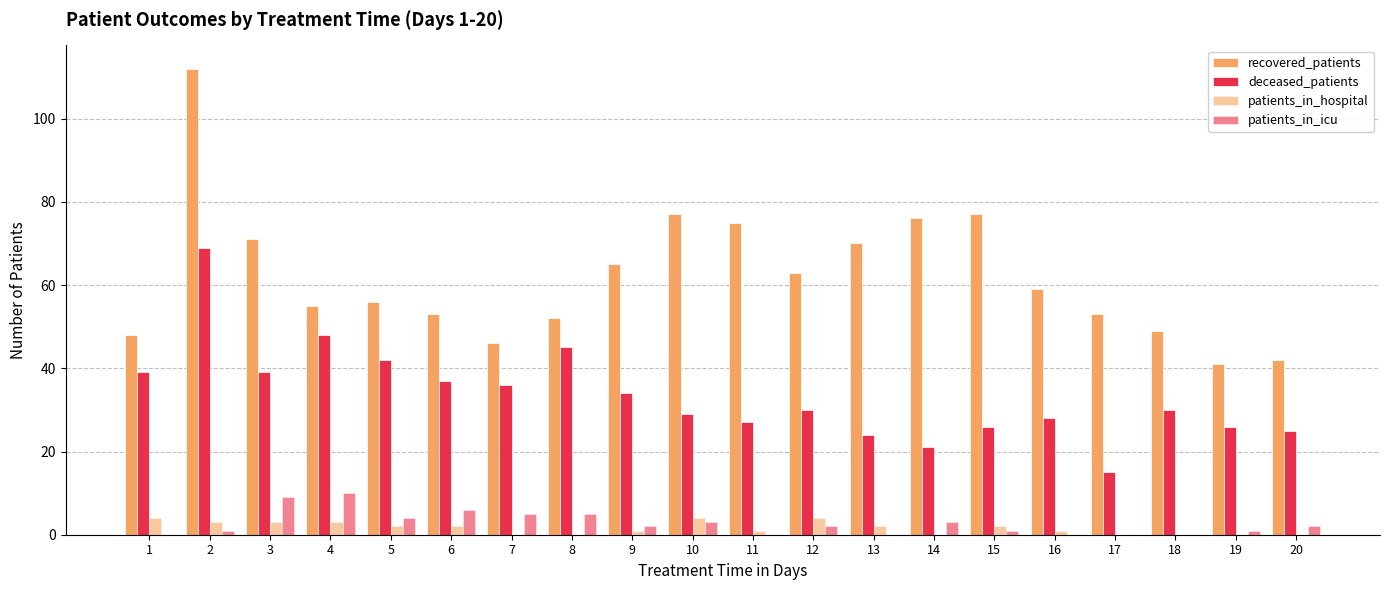

Which label corresponds to the largest value in the chart?

2